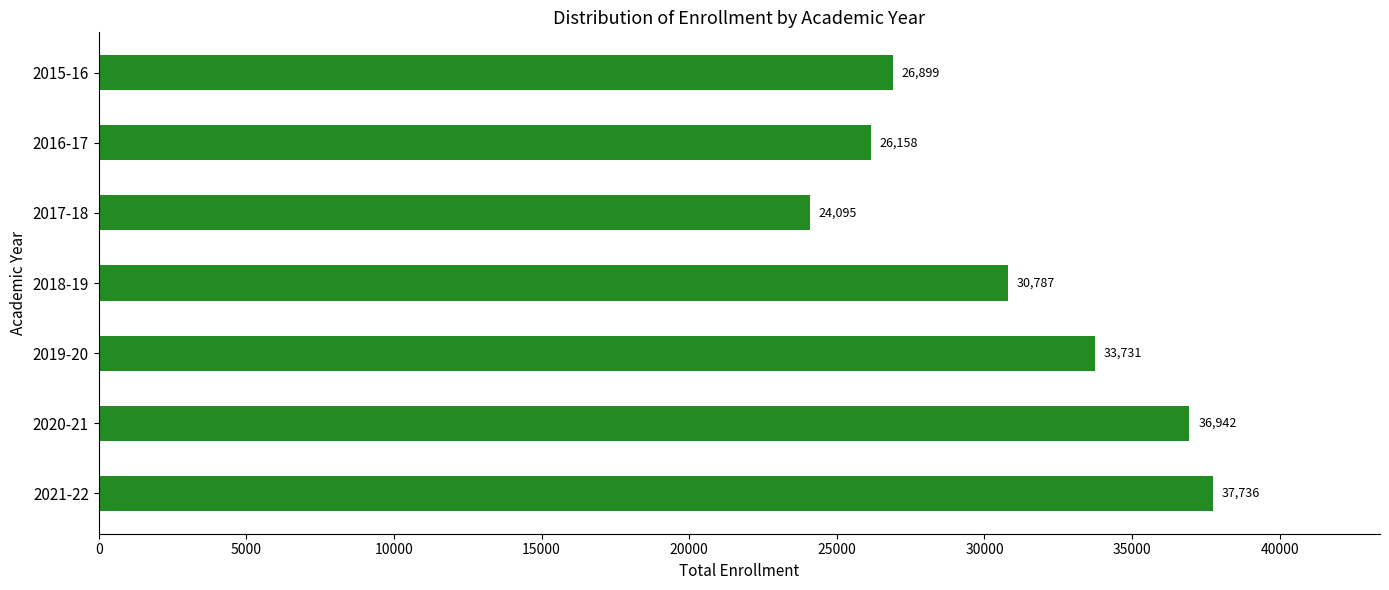

The value at 2018-19 is 15819. True or false?

False